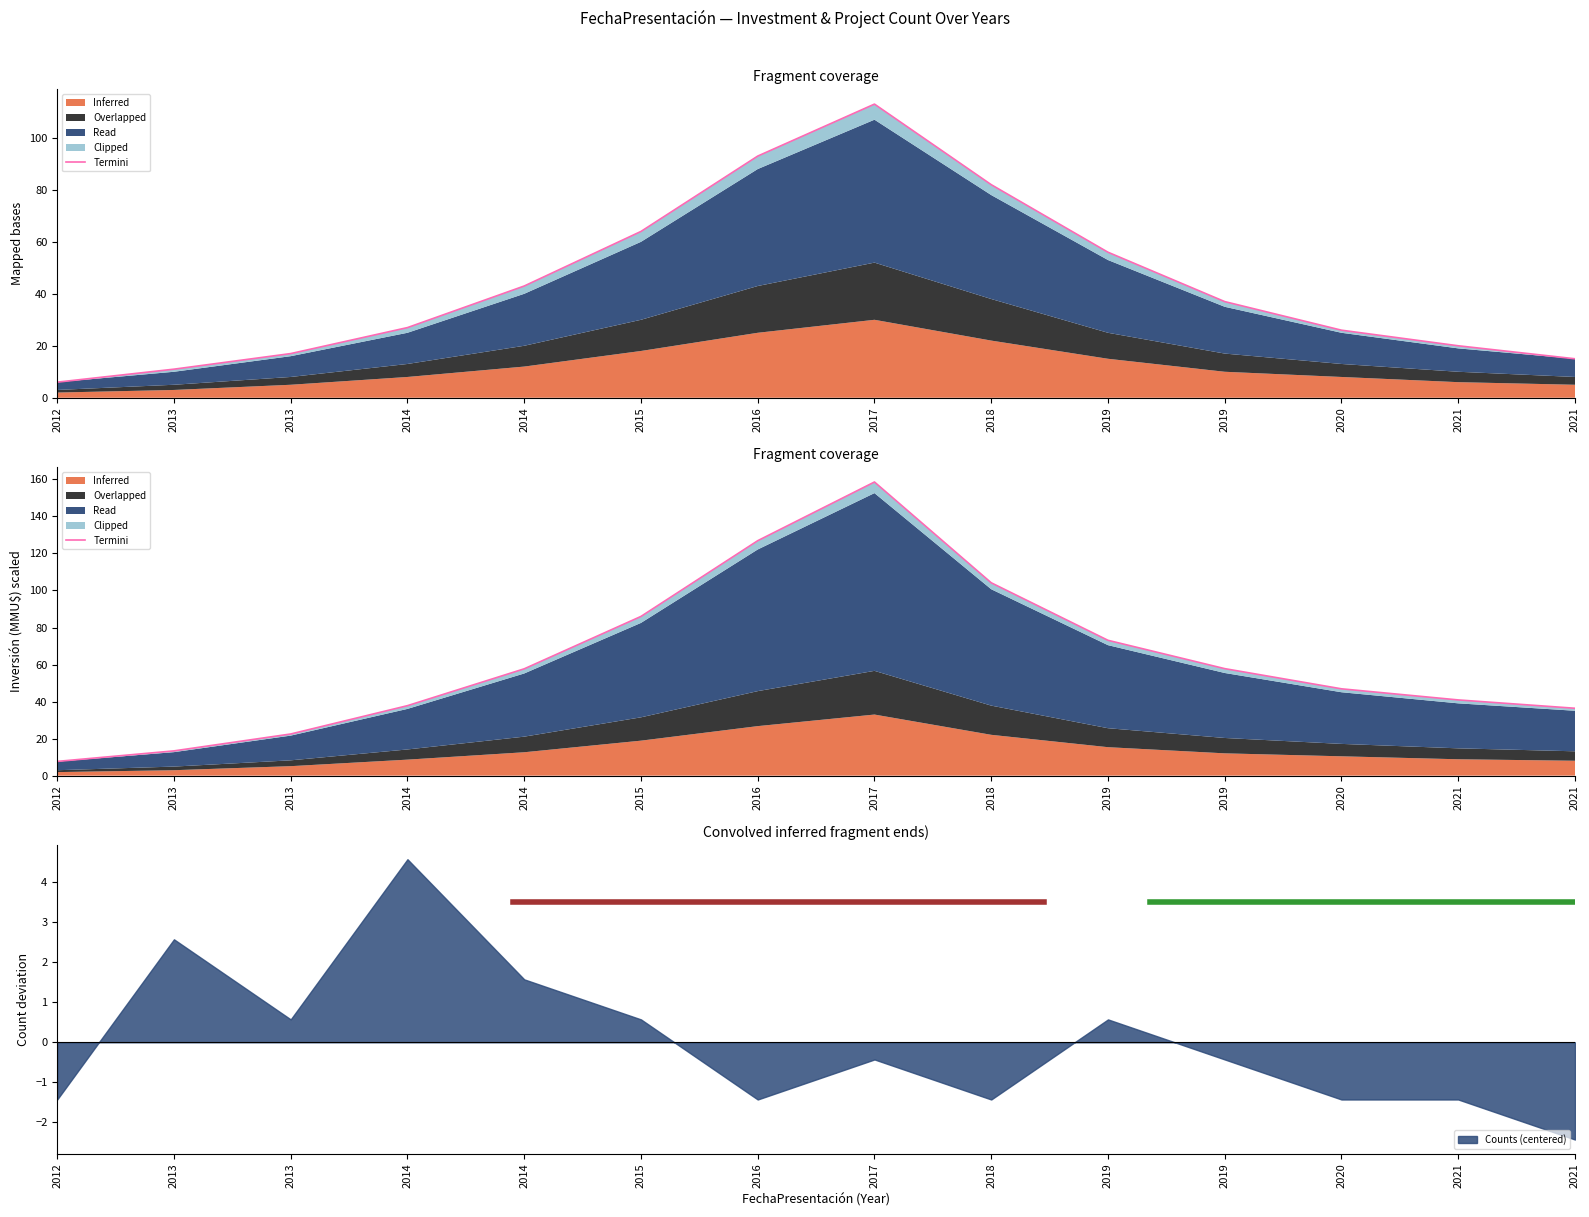

What is the sum of the values at 2013 and 2021?

54.3